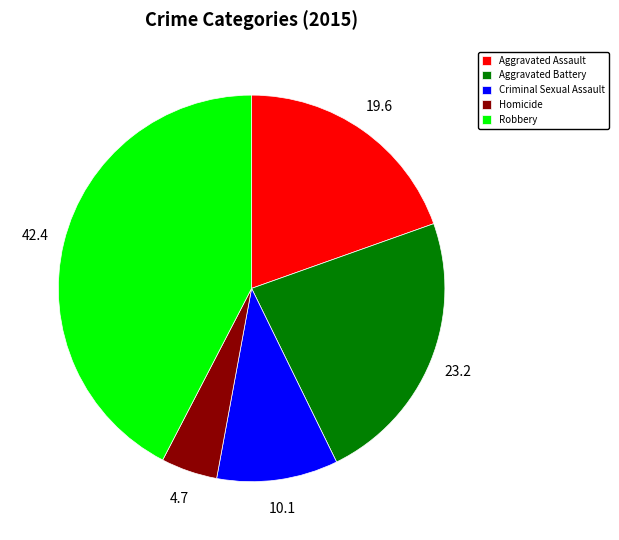

Is Criminal Sexual Assault the majority of the pie?

No